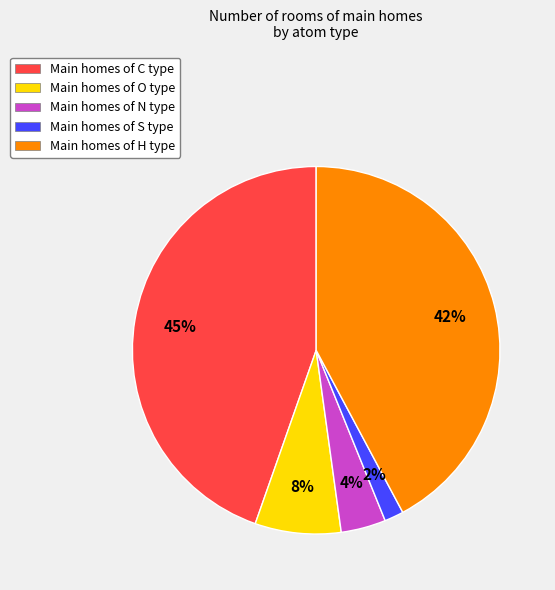

Between Main homes of S type and Main homes of N type, which is larger?

Main homes of N type